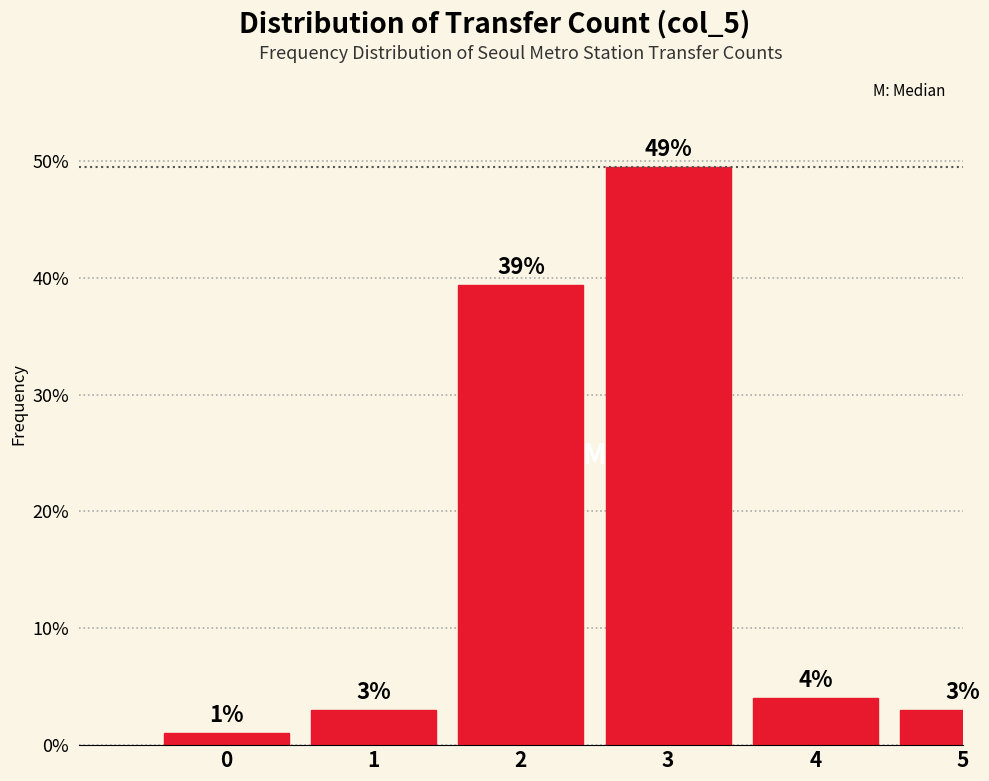

Read the value at 5.

3.0